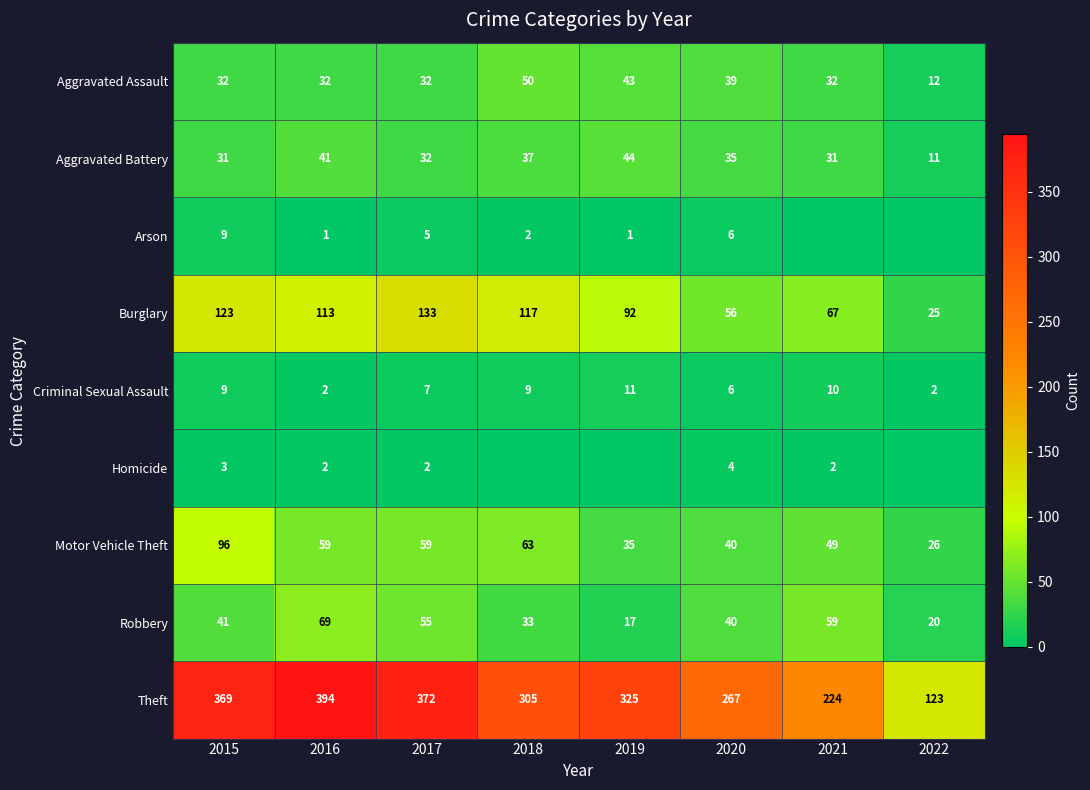

At which label does Motor Vehicle Theft first exceed 59?

2015